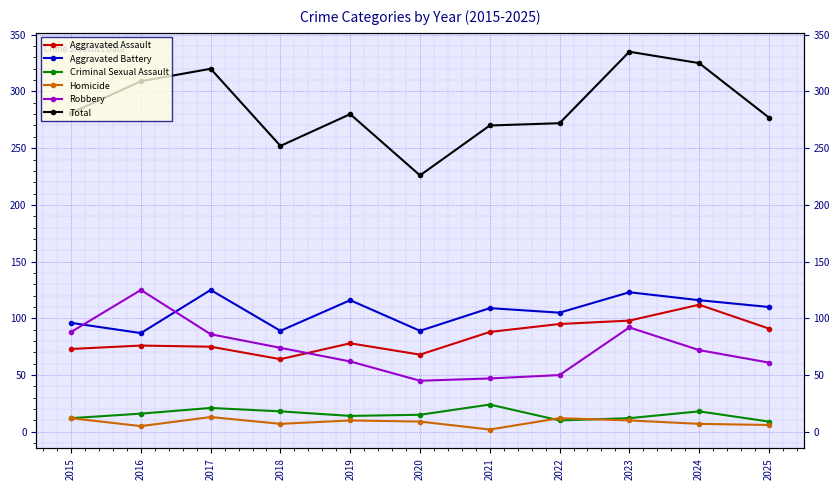

True or false: Homicide and Total intersect in this chart.

False